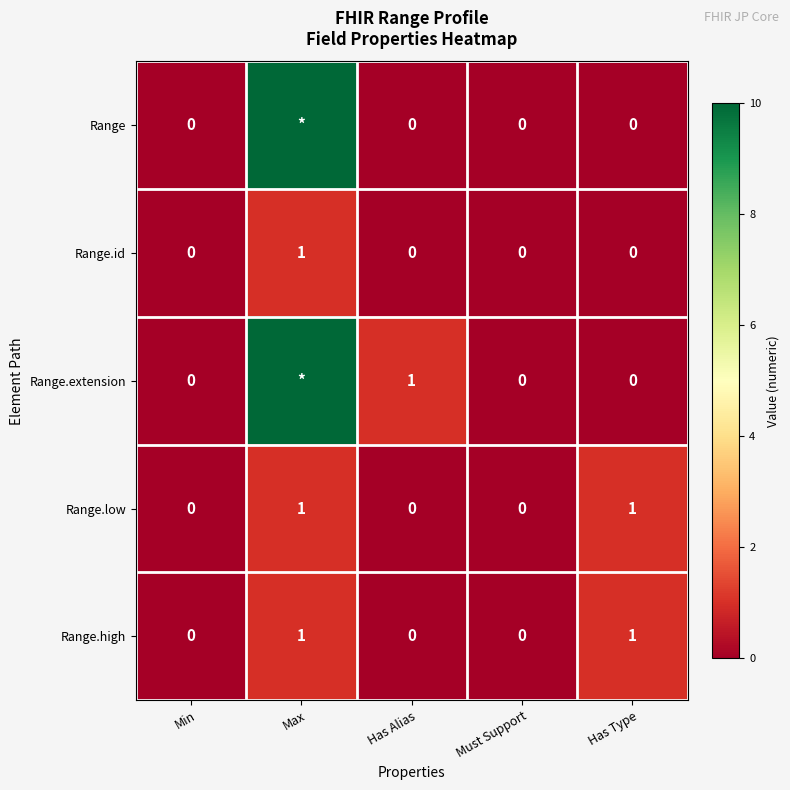

Between Has Alias and Must Support, which series saw the biggest shift?

Range.extension